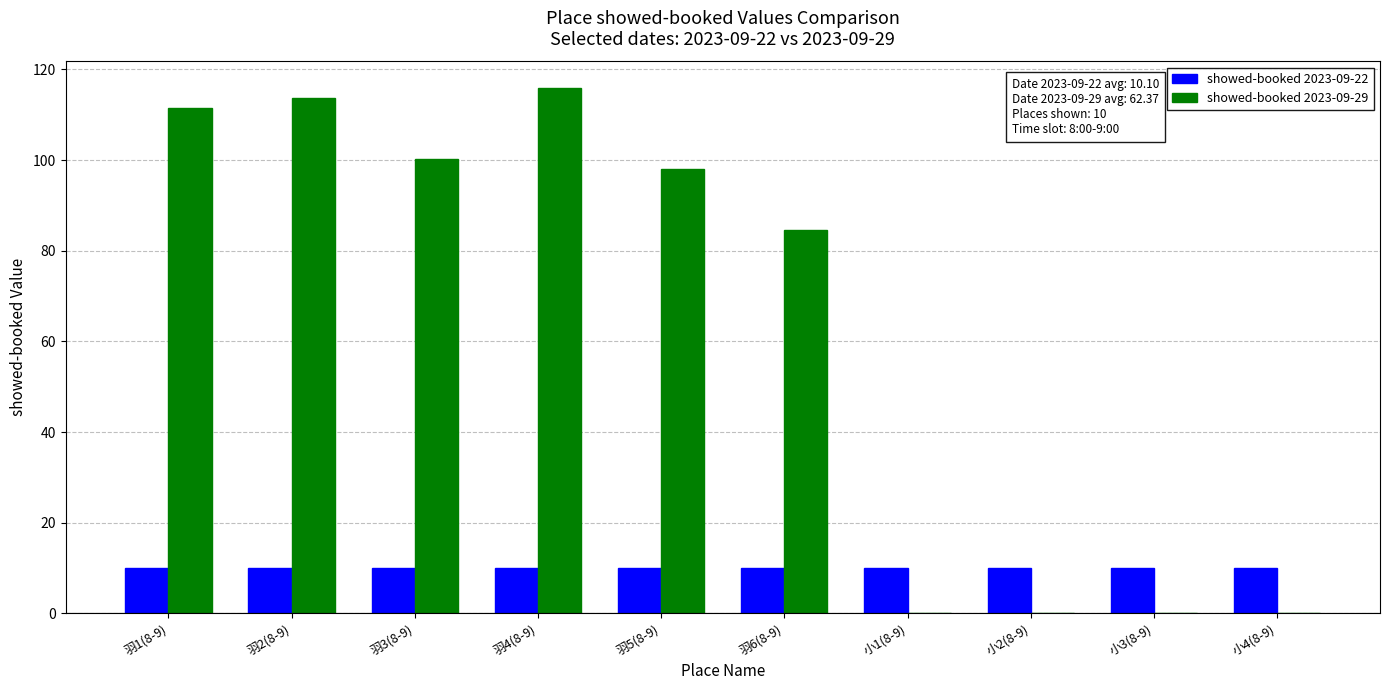

What is the highest value of the showed-booked 2023-09-29 series?

116.0